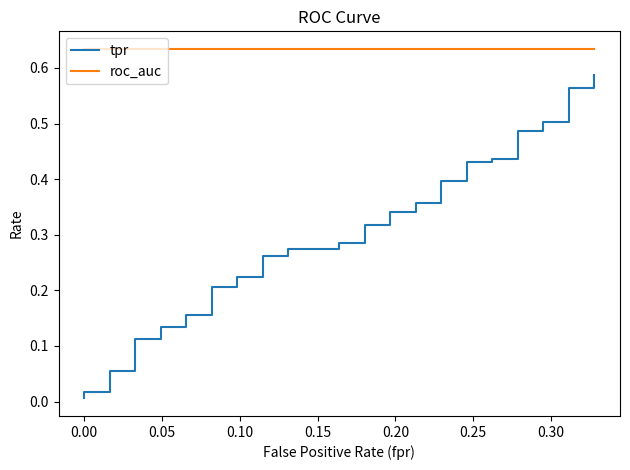

Reading left to right, transcribe all the data shown in this chart.

tpr: 0.0	0.0	0.0	0.1	0.1	0.1	0.1	0.1	0.1	0.2	0.2	0.2	0.2	0.2	0.2	0.3	0.3	0.3	0.3	0.3	0.3	0.3	0.3	0.3	0.3	0.4	0.4	0.4	0.4	0.4	0.4	0.4	0.4	0.5	0.5	0.5	0.5	0.6	0.6	0.6
roc_auc: 0.6	0.6	0.6	0.6	0.6	0.6	0.6	0.6	0.6	0.6	0.6	0.6	0.6	0.6	0.6	0.6	0.6	0.6	0.6	0.6	0.6	0.6	0.6	0.6	0.6	0.6	0.6	0.6	0.6	0.6	0.6	0.6	0.6	0.6	0.6	0.6	0.6	0.6	0.6	0.6